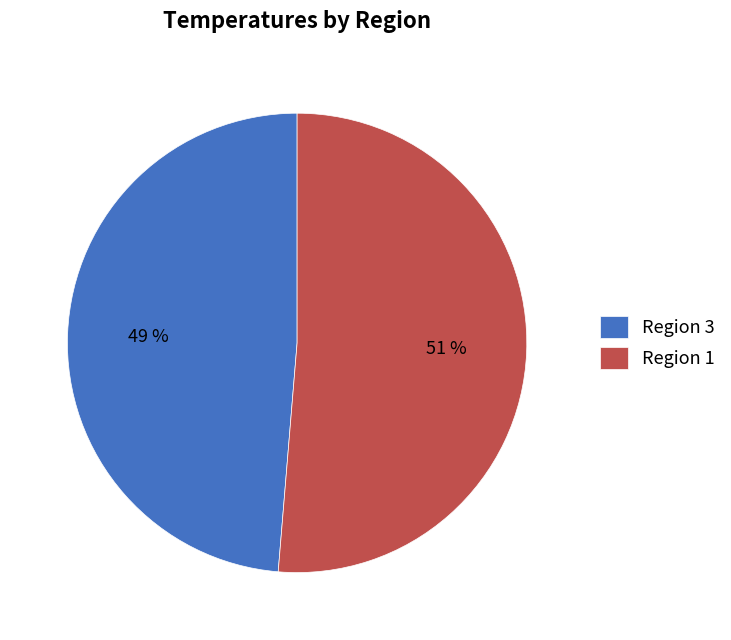

To the nearest percent, what is the average slice percentage?

50%